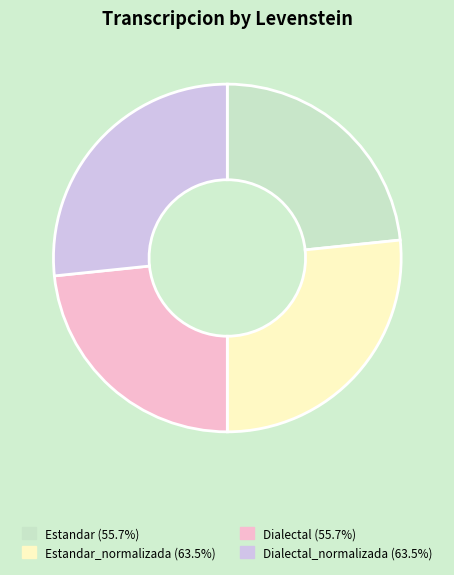

Does Dialectal (55.7%) account for over 50% of the chart?

No